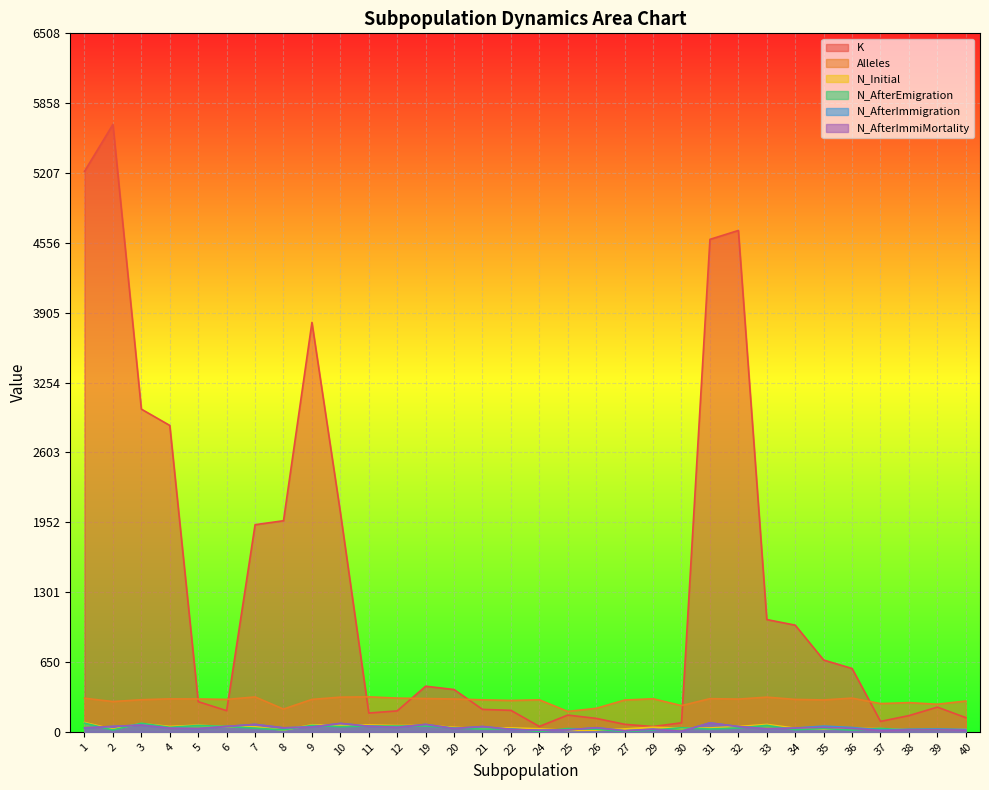

The value of N_AfterEmigration at 21 is 11. True or false?

False